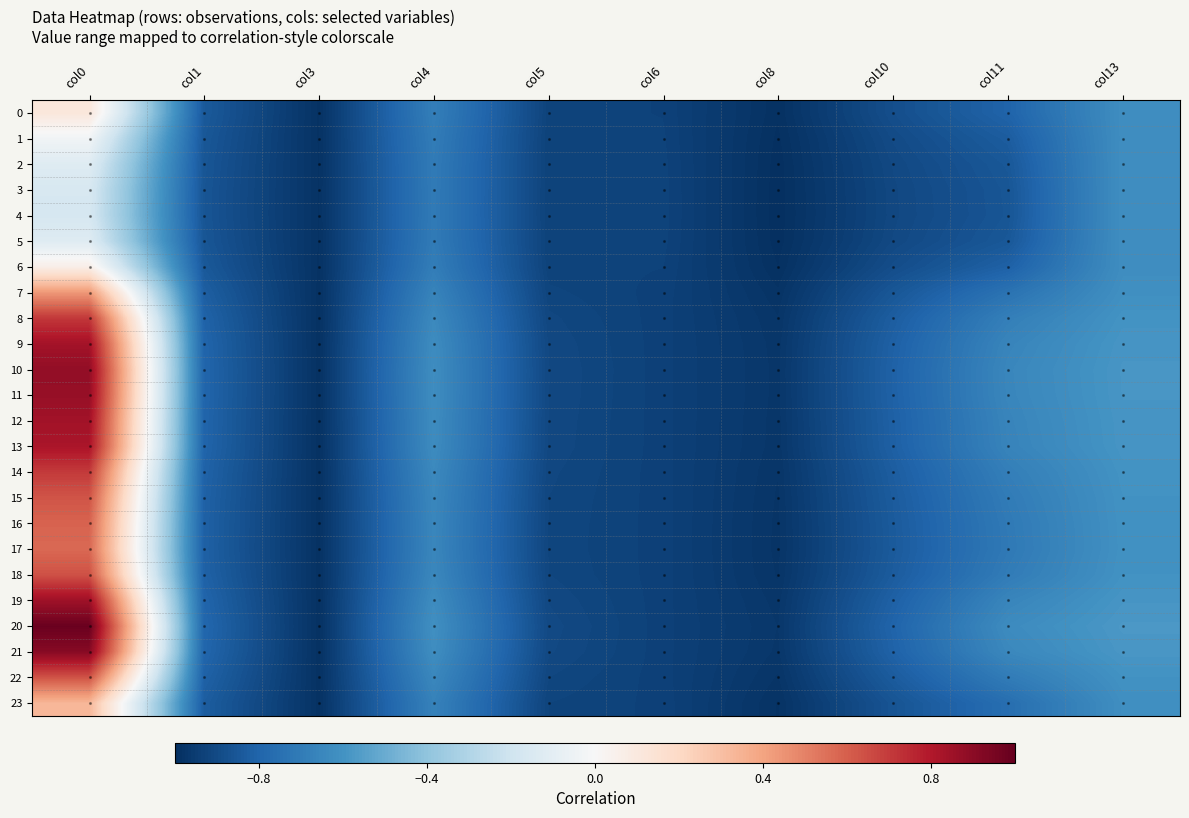

Which series has the largest range (max minus min)?

20